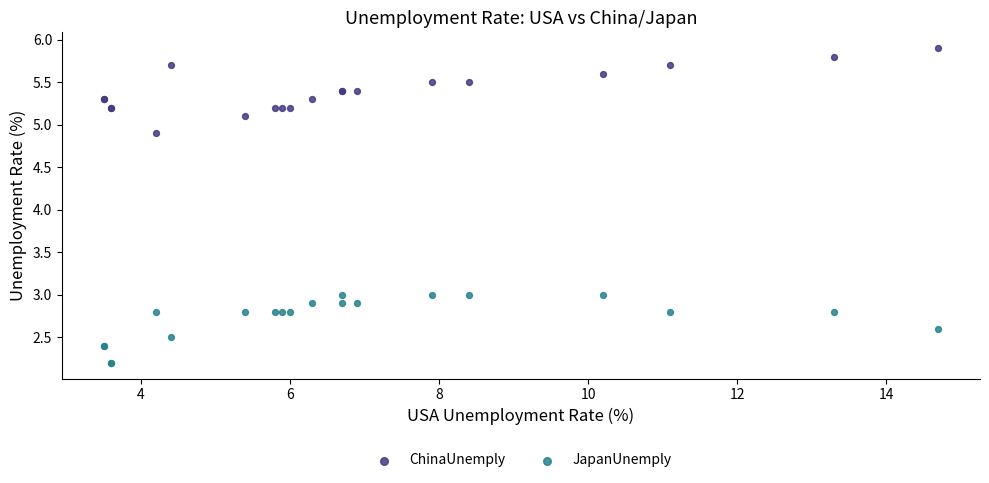

What is the X range (max minus min) for the scatter plot?

11.2